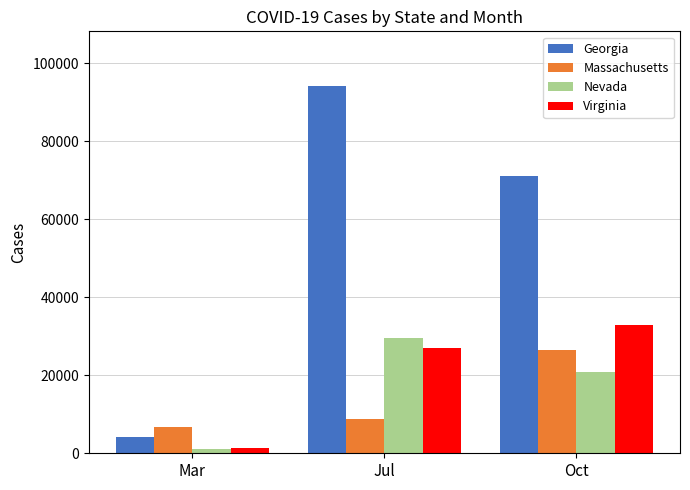

Which series has the largest total across all categories?

Georgia